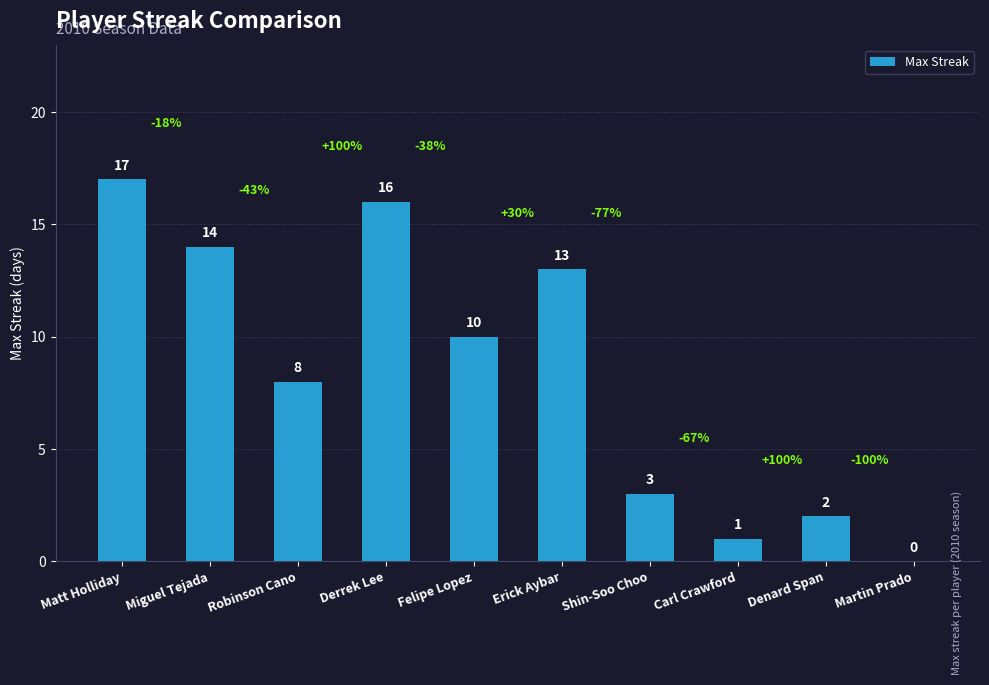

Reading left to right, extract all data points from this chart.

17	14	8	16	10	13	3	1	2	0